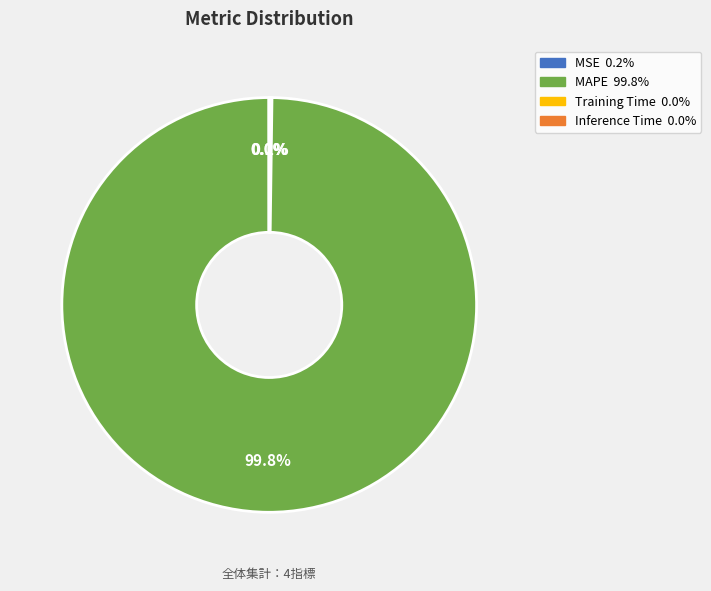

What is the largest slice in the pie chart?

MAPE